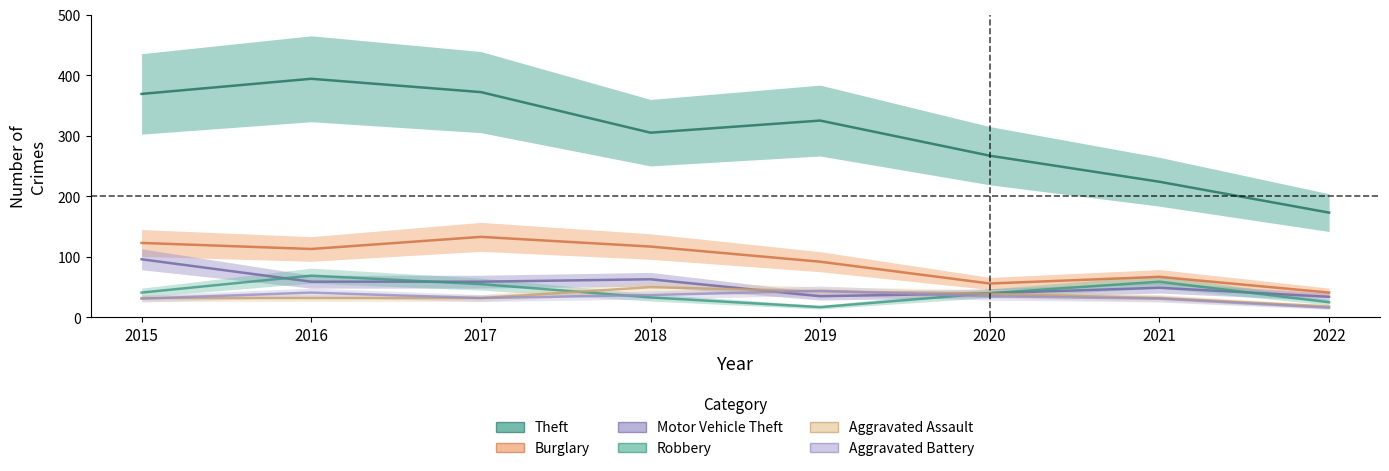

What is the minimum value shown in the chart?

16